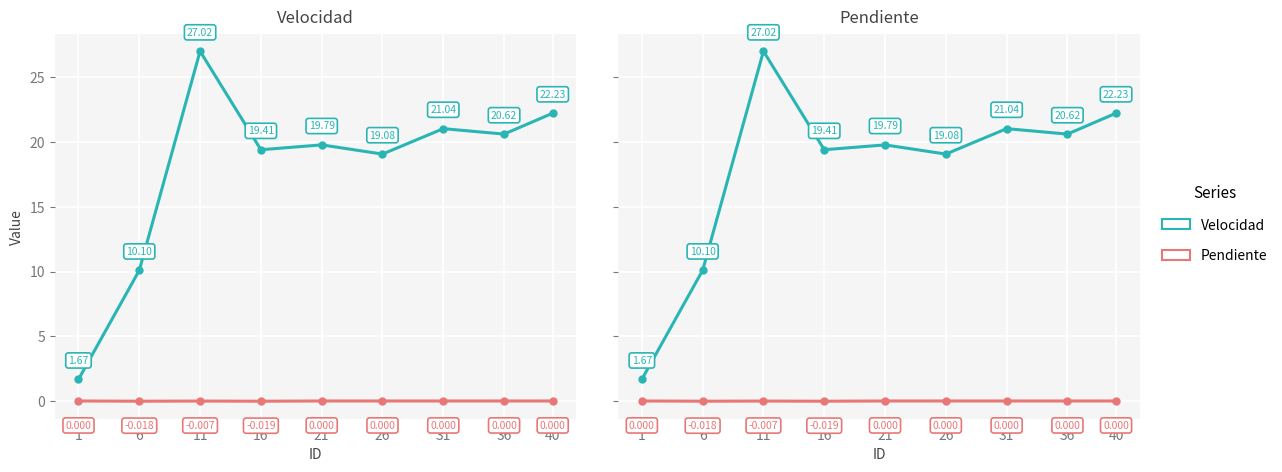

Which series changed the most between 16 and 36?

Velocidad